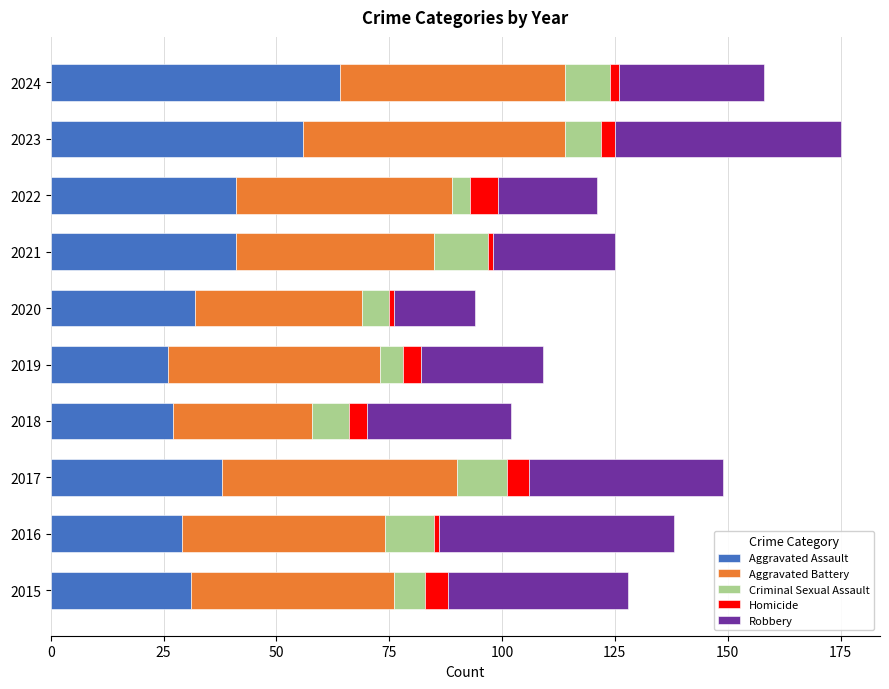

What is the minimum value for Aggravated Assault?

26